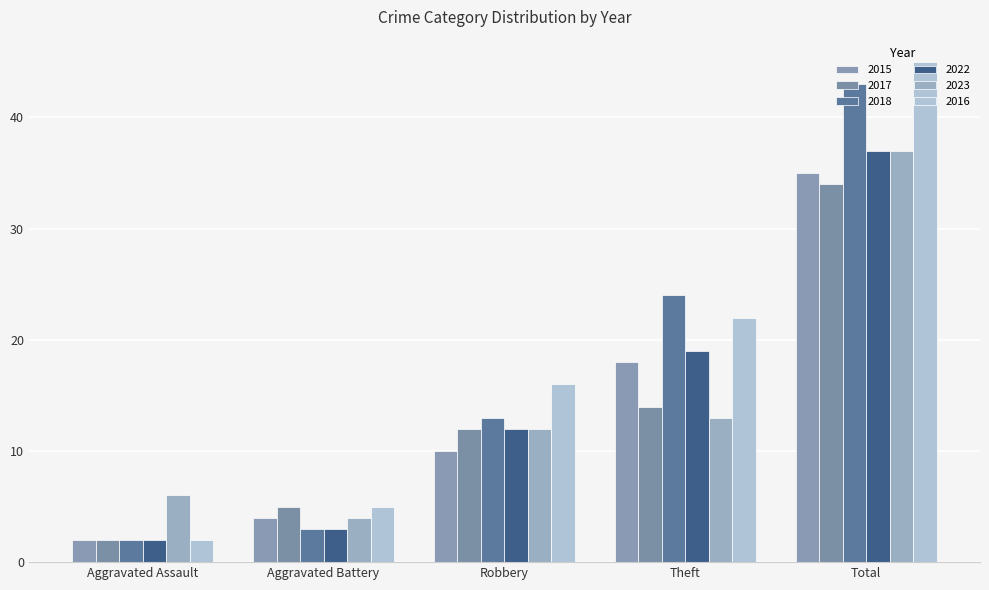

What is the greatest value displayed?

45